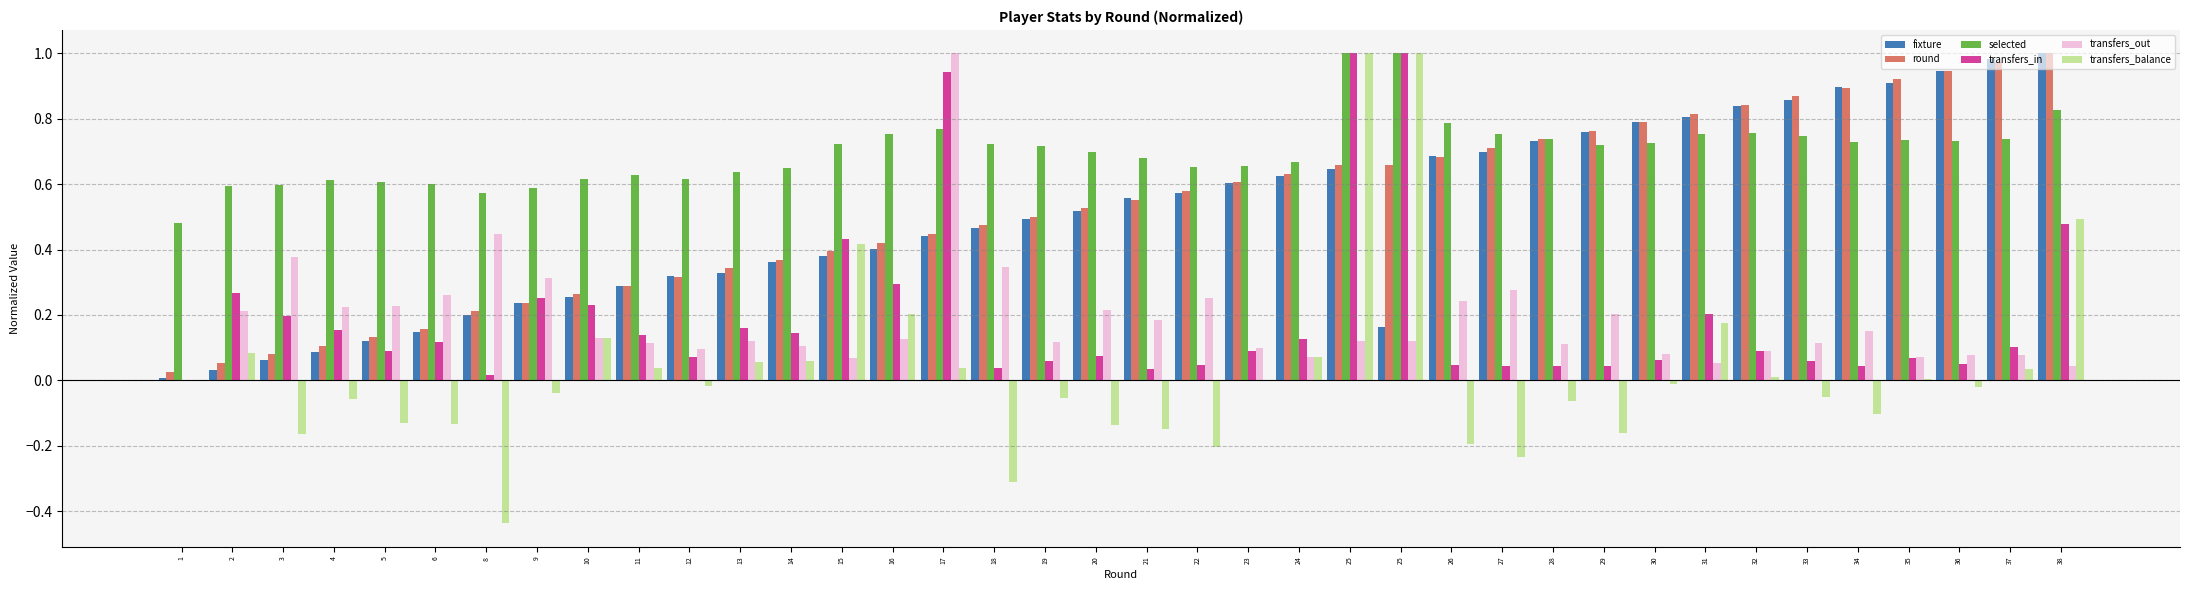

Reading left to right, what are all the values shown in this chart?

fixture: 1=0.0	2=0.0	3=0.1	4=0.1	5=0.1	6=0.1	8=0.2	9=0.2	10=0.3	11=0.3	12=0.3	13=0.3	14=0.4	15=0.4	16=0.4	17=0.4	18=0.5	19=0.5	20=0.5	21=0.6	22=0.6	23=0.6	24=0.6	25=0.6	25=0.2	26=0.7	27=0.7	28=0.7	29=0.8	30=0.8	31=0.8	32=0.8	33=0.9	34=0.9	35=0.9	36=0.9	37=1.0	38=1.0
round: 1=0.0	2=0.1	3=0.1	4=0.1	5=0.1	6=0.2	8=0.2	9=0.2	10=0.3	11=0.3	12=0.3	13=0.3	14=0.4	15=0.4	16=0.4	17=0.4	18=0.5	19=0.5	20=0.5	21=0.6	22=0.6	23=0.6	24=0.6	25=0.7	25=0.7	26=0.7	27=0.7	28=0.7	29=0.8	30=0.8	31=0.8	32=0.8	33=0.9	34=0.9	35=0.9	36=0.9	37=1.0	38=1.0
selected: 1=0.5	2=0.6	3=0.6	4=0.6	5=0.6	6=0.6	8=0.6	9=0.6	10=0.6	11=0.6	12=0.6	13=0.6	14=0.7	15=0.7	16=0.8	17=0.8	18=0.7	19=0.7	20=0.7	21=0.7	22=0.7	23=0.7	24=0.7	25=1.0	25=1.0	26=0.8	27=0.8	28=0.7	29=0.7	30=0.7	31=0.8	32=0.8	33=0.7	34=0.7	35=0.7	36=0.7	37=0.7	38=0.8
transfers_in: 1=0.0	2=0.3	3=0.2	4=0.2	5=0.1	6=0.1	8=0.0	9=0.3	10=0.2	11=0.1	12=0.1	13=0.2	14=0.1	15=0.4	16=0.3	17=0.9	18=0.0	19=0.1	20=0.1	21=0.0	22=0.0	23=0.1	24=0.1	25=1.0	25=1.0	26=0.0	27=0.0	28=0.0	29=0.0	30=0.1	31=0.2	32=0.1	33=0.1	34=0.0	35=0.1	36=0.1	37=0.1	38=0.5
transfers_out: 1=0.0	2=0.2	3=0.4	4=0.2	5=0.2	6=0.3	8=0.4	9=0.3	10=0.1	11=0.1	12=0.1	13=0.1	14=0.1	15=0.1	16=0.1	17=1.0	18=0.3	19=0.1	20=0.2	21=0.2	22=0.3	23=0.1	24=0.1	25=0.1	25=0.1	26=0.2	27=0.3	28=0.1	29=0.2	30=0.1	31=0.1	32=0.1	33=0.1	34=0.1	35=0.1	36=0.1	37=0.1	38=0.0
transfers_balance: 1=0.0	2=0.1	3=-0.2	4=-0.1	5=-0.1	6=-0.1	8=-0.4	9=-0.0	10=0.1	11=0.0	12=-0.0	13=0.1	14=0.1	15=0.4	16=0.2	17=0.0	18=-0.3	19=-0.1	20=-0.1	21=-0.1	22=-0.2	23=0.0	24=0.1	25=1.0	25=1.0	26=-0.2	27=-0.2	28=-0.1	29=-0.2	30=-0.0	31=0.2	32=0.0	33=-0.1	34=-0.1	35=0.0	36=-0.0	37=0.0	38=0.5